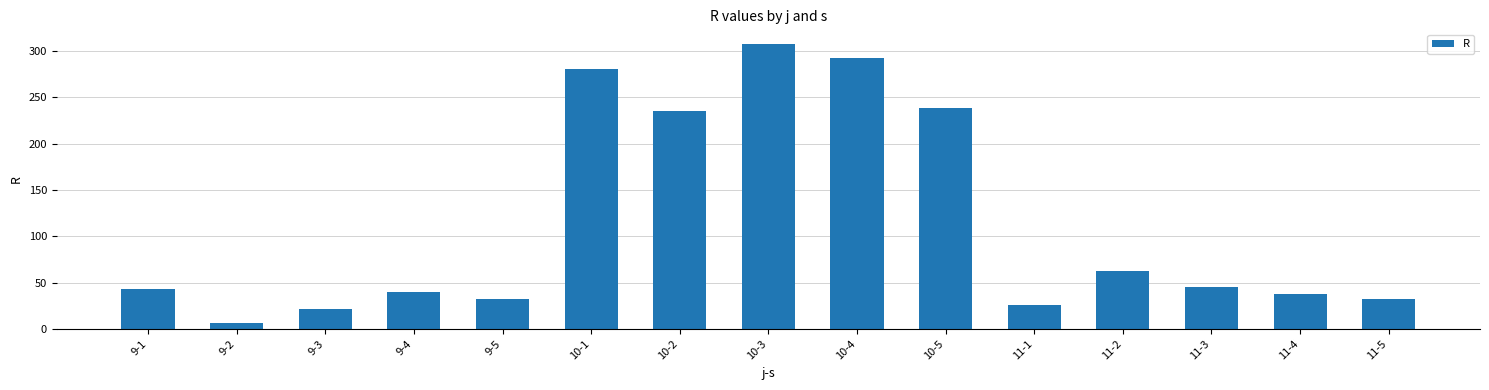

Reading left to right, what are all the values shown in this chart?

43	6	21	40	32	281	235	308	292	238	26	62	45	38	32